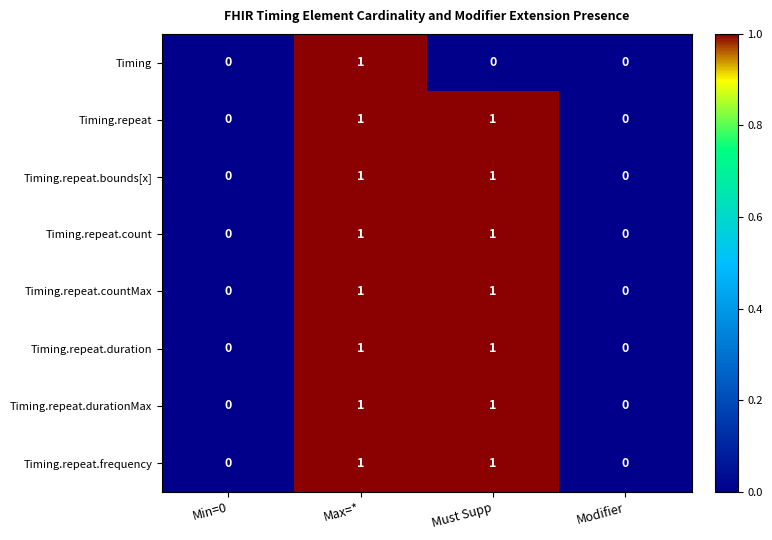

How many data points does each series have?

4